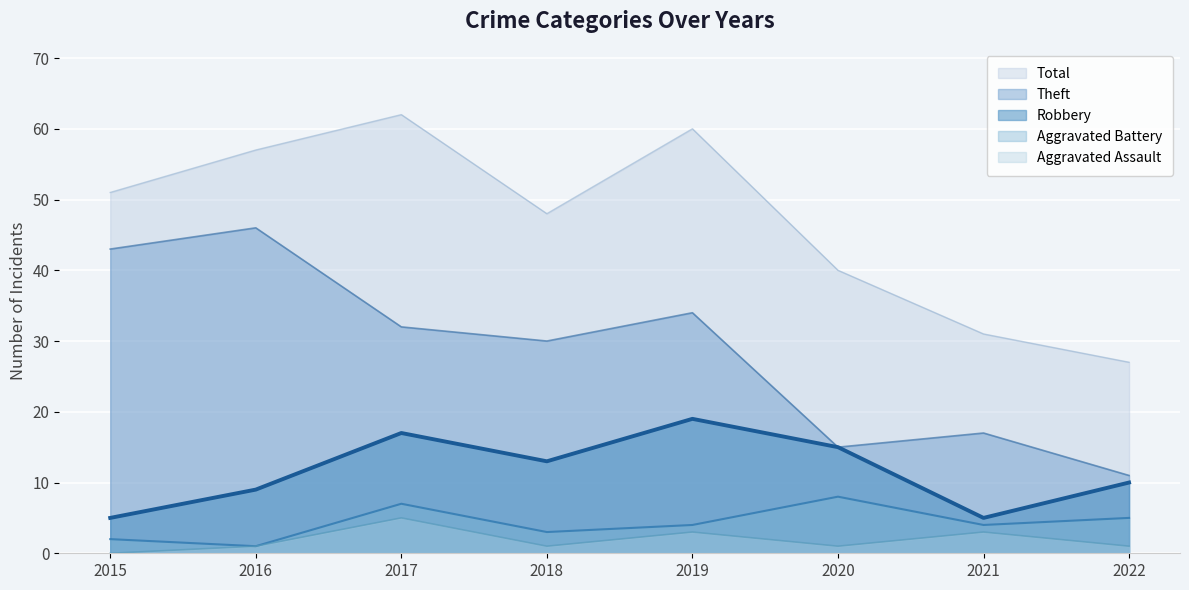

Between 2019 and 2021, which series saw the biggest shift?

Total